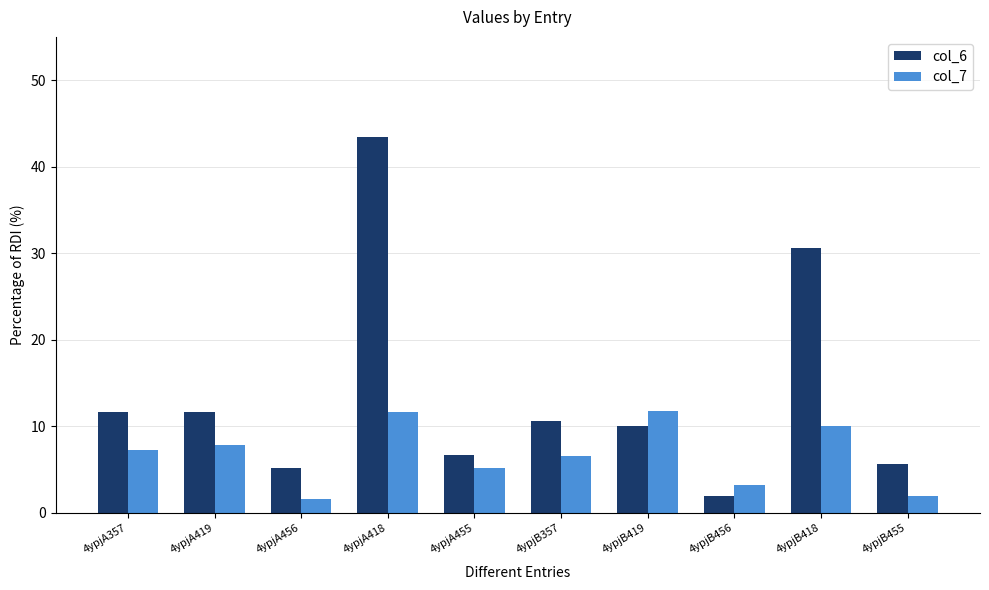

What is the average value of the col_6 series?

13.7